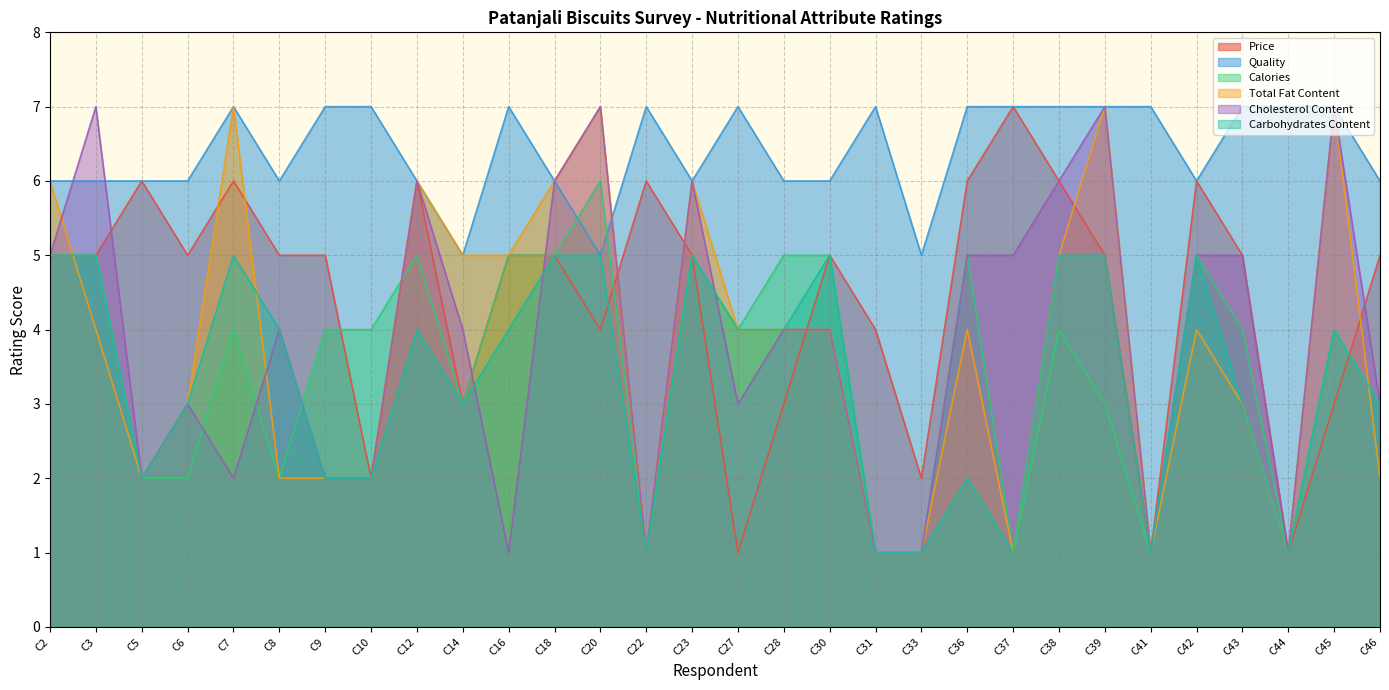

What is the total value across all series at C42?

31